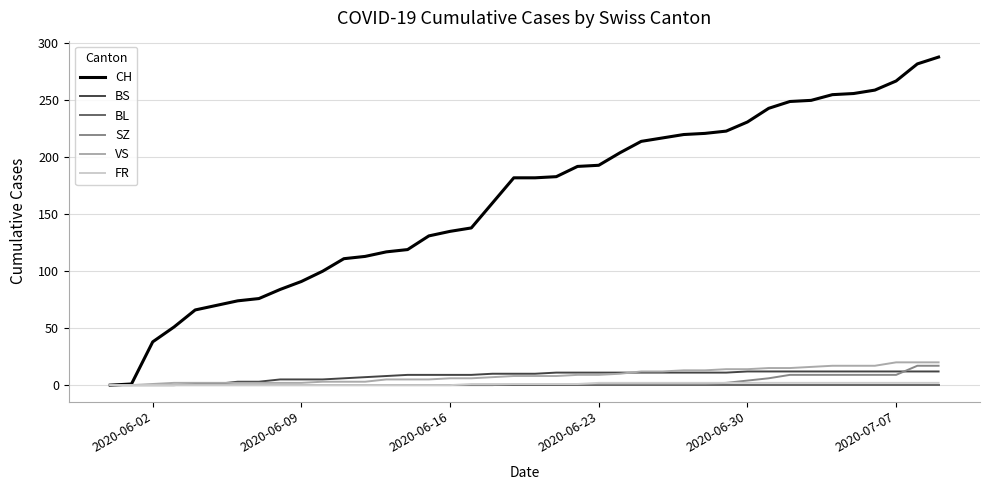

Which series has the largest total across all categories?

CH